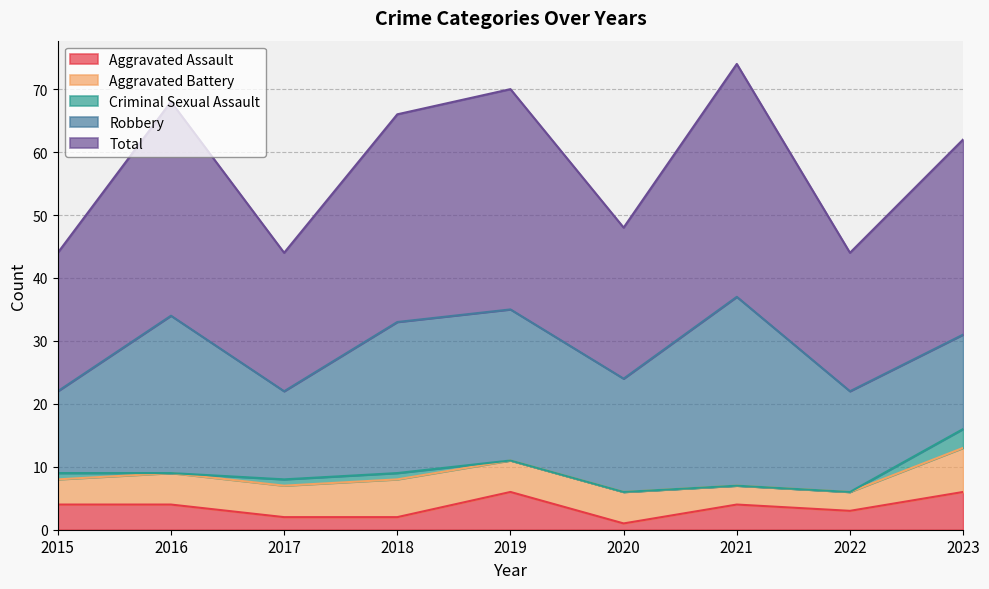

What is the spread (max minus min) of values at 2015?

21